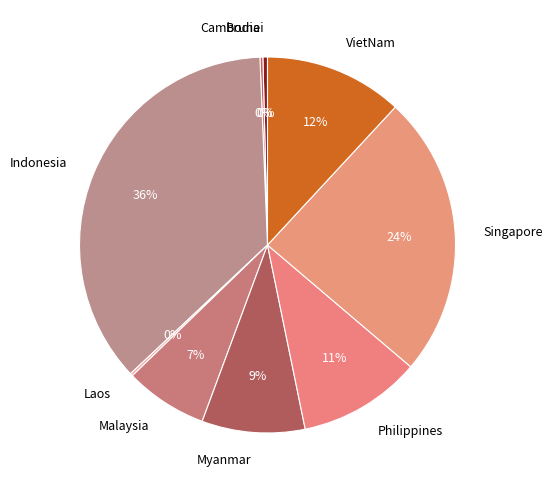

What is the largest slice in the pie chart?

Indonesia